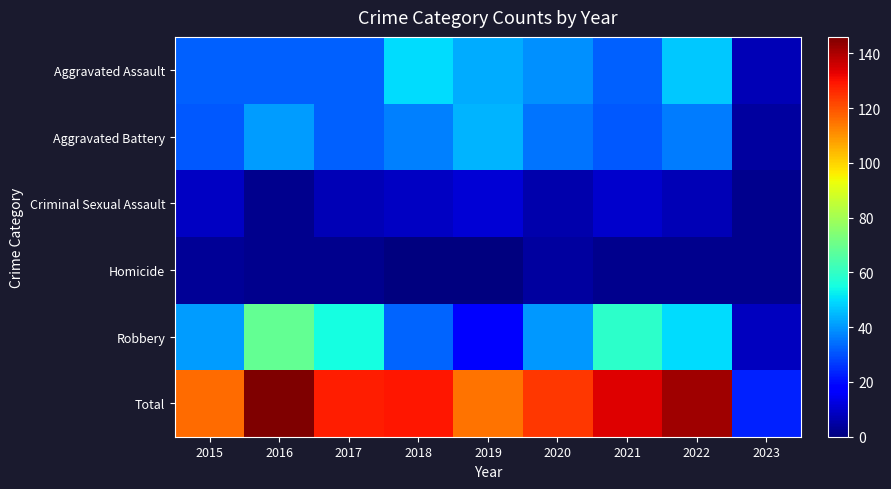

Reading left to right, transcribe all the data shown in this chart.

Aggravated Assault: 2015=32	2016=32	2017=32	2018=50	2019=43	2020=39	2021=32	2022=47	2023=7
Aggravated Battery: 2015=31	2016=41	2017=32	2018=37	2019=44	2020=35	2021=31	2022=36	2023=4
Criminal Sexual Assault: 2015=9	2016=2	2017=7	2018=9	2019=11	2020=6	2021=10	2022=7	2023=2
Homicide: 2015=3	2016=2	2017=2	2018=0	2019=0	2020=4	2021=2	2022=2	2023=2
Robbery: 2015=41	2016=69	2017=55	2018=33	2019=17	2020=40	2021=59	2022=50	2023=8
Total: 2015=116	2016=146	2017=128	2018=129	2019=115	2020=124	2021=134	2022=142	2023=23